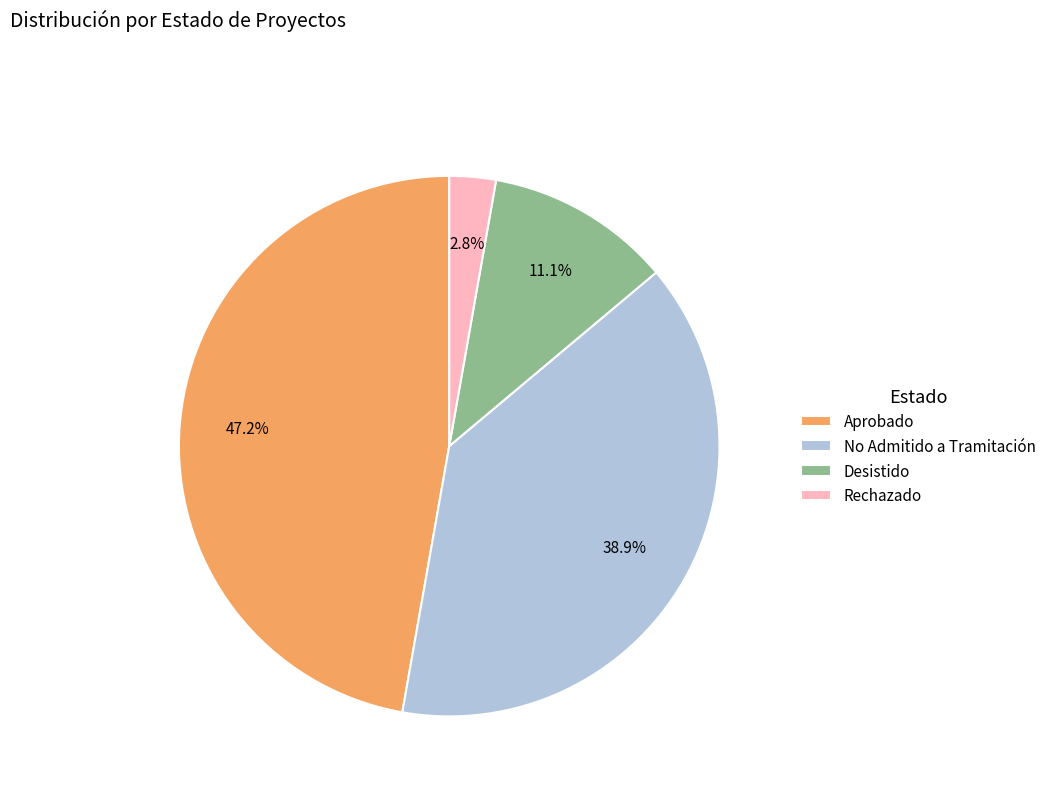

How many segments does this pie chart have?

4